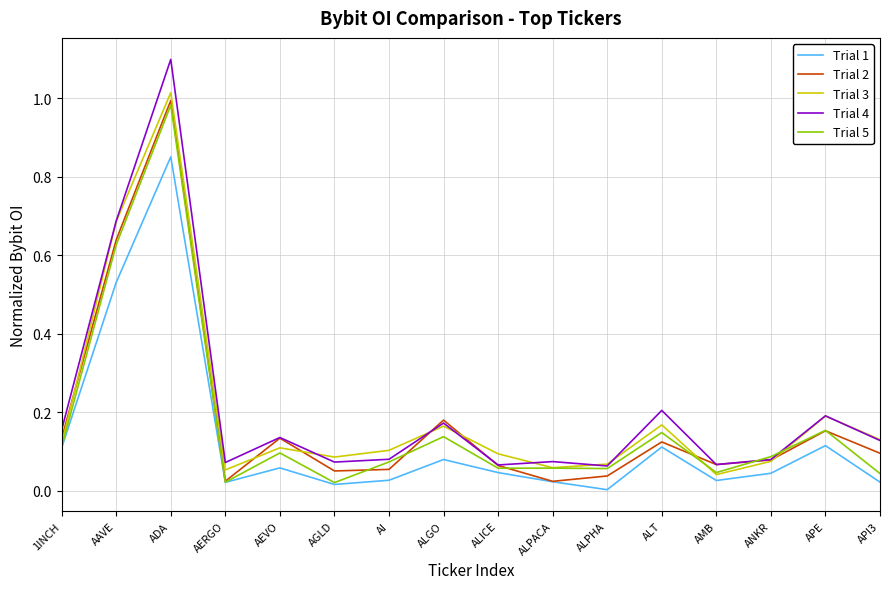

True or false: Trial 4 and Trial 1 intersect in this chart.

False